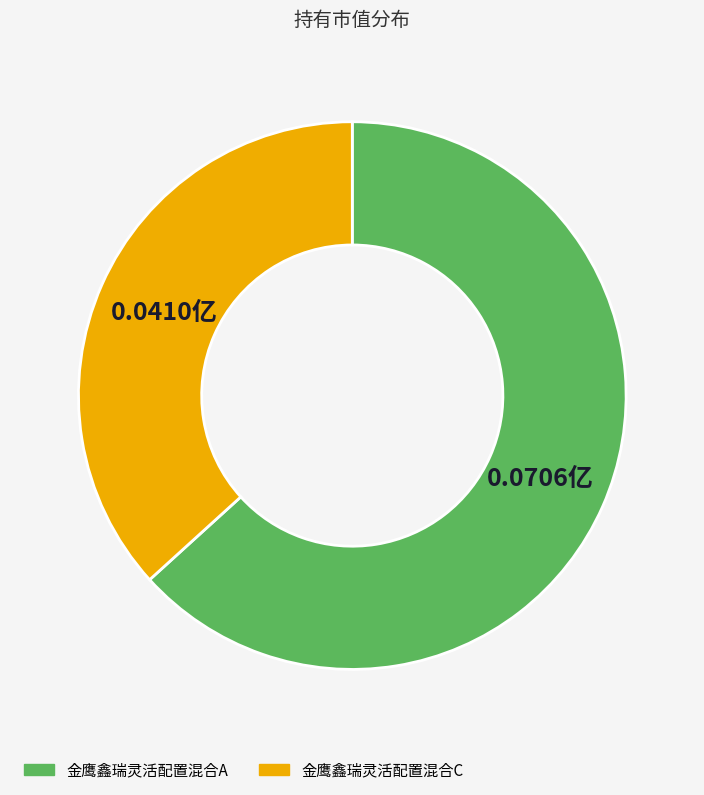

True or false: 金鹰鑫瑞灵活配置混合C accounts for 37% of the total.

True